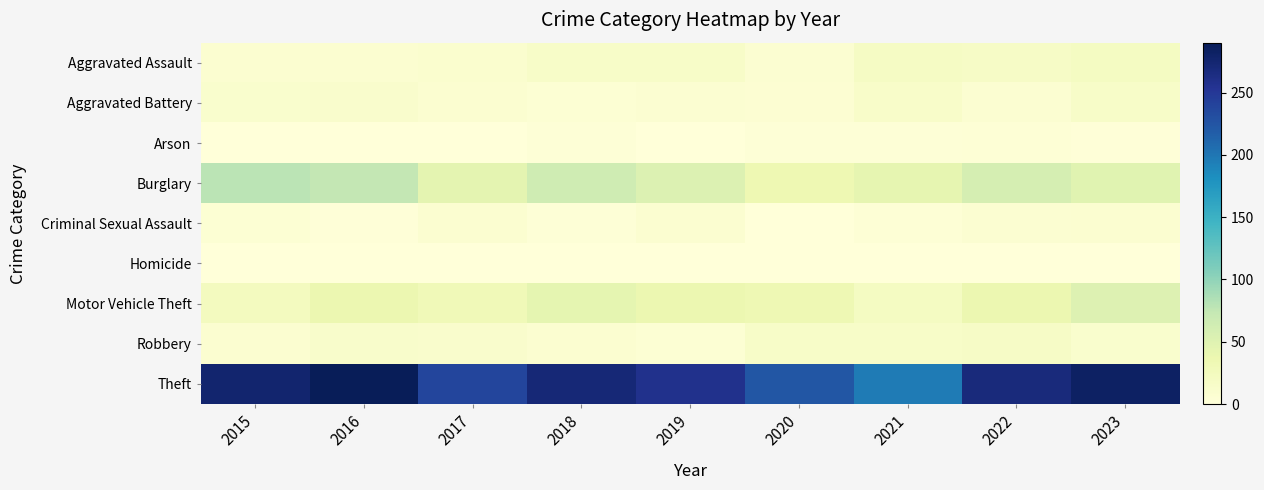

What is the difference between the highest and lowest values at 2021?

197